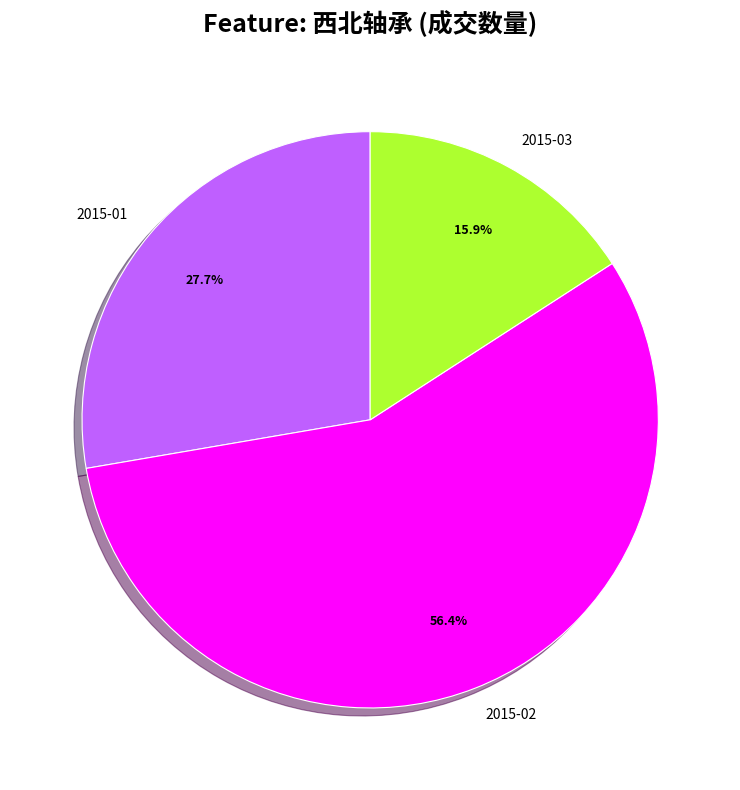

Between 2015-02 and 2015-03, which is larger?

2015-02